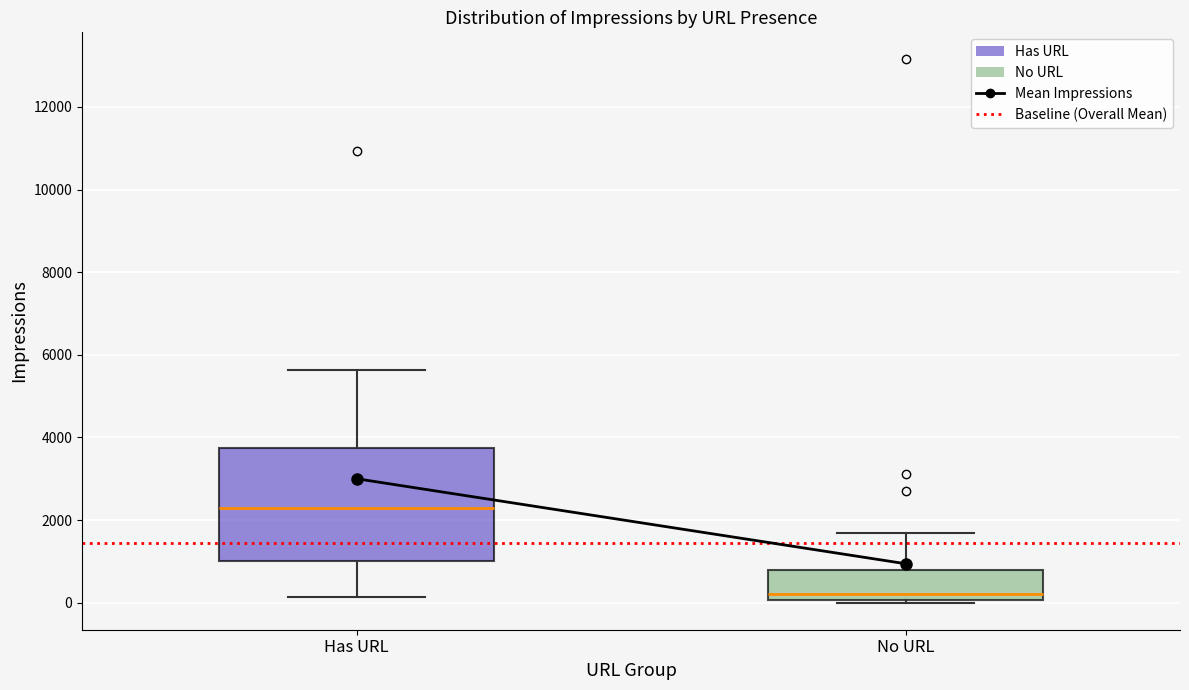

Which box is the tallest, from its lower edge to its upper edge?

Has URL